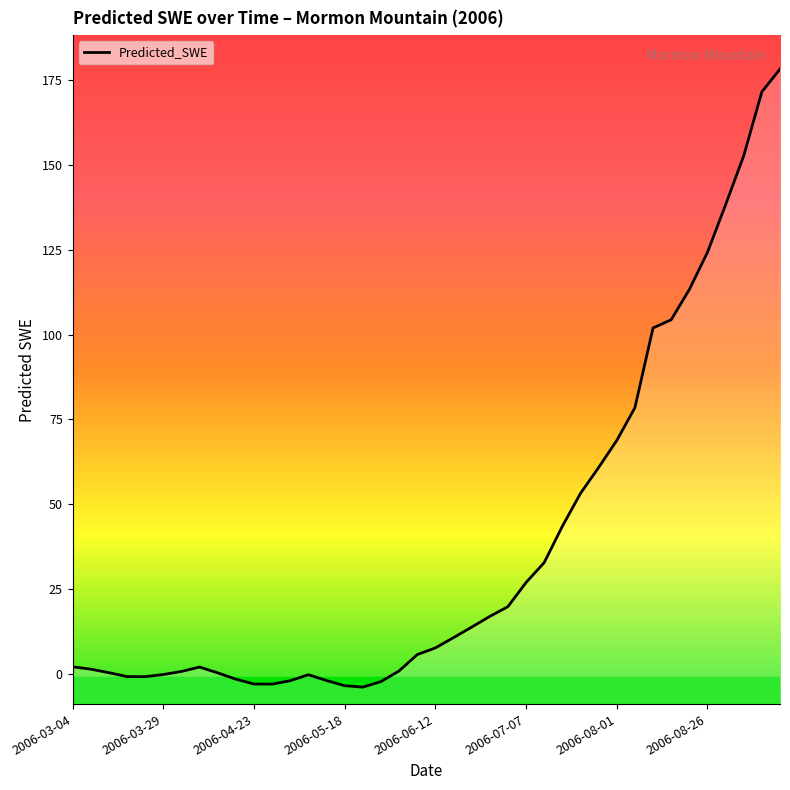

What is the maximum value shown in the chart?

178.2